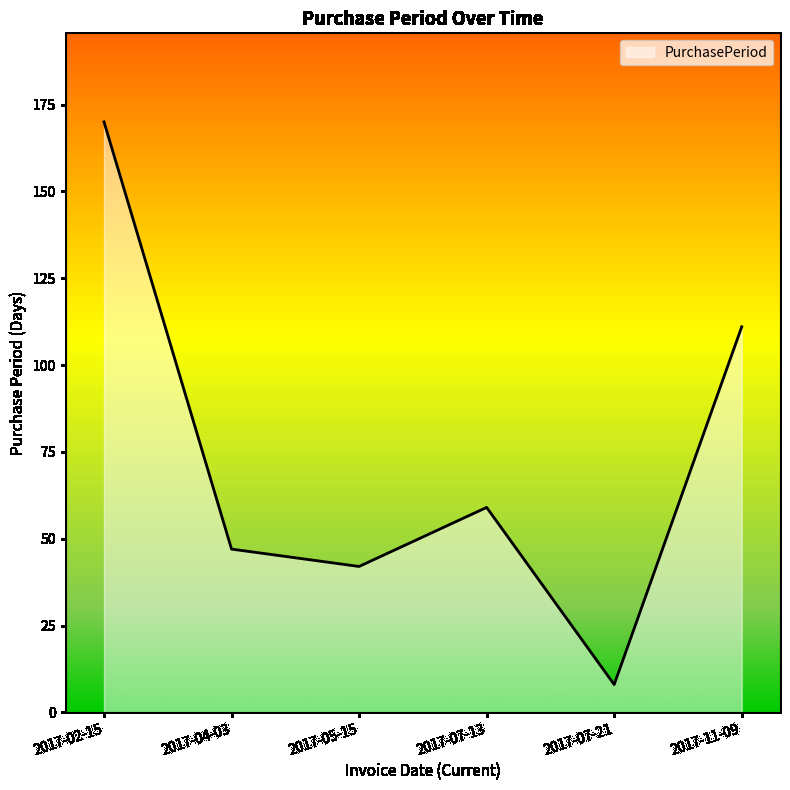

How many values are below 59?

3